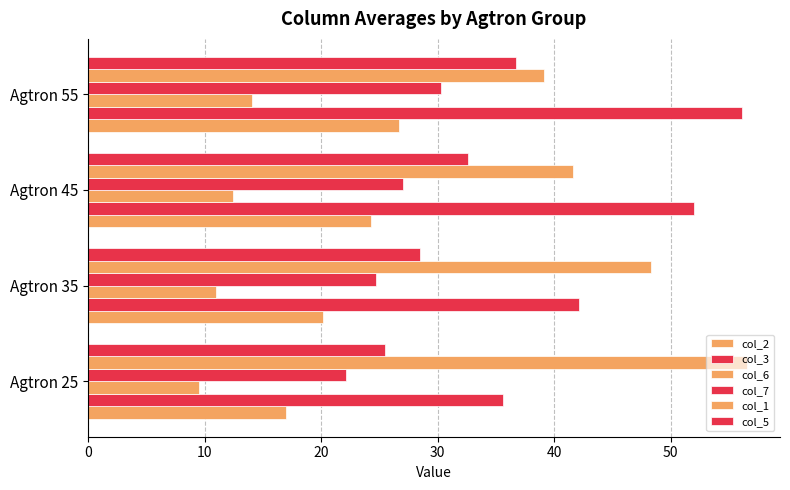

What is the difference between the maximum and second lowest values in the col_2 series?

6.5